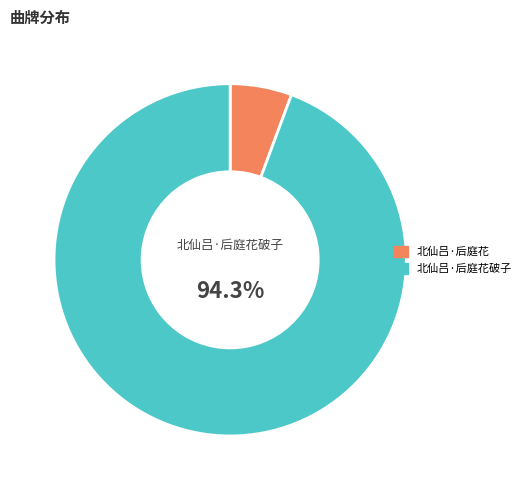

How many slices are in this pie chart?

2